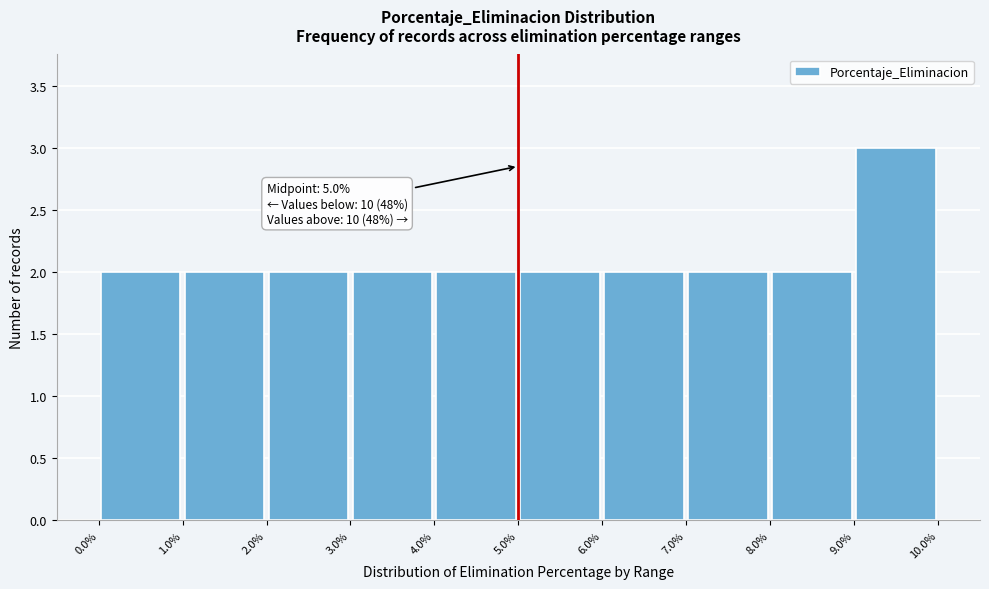

Over which range of the x-axis is the bar tallest?

9.0% to 10.0%